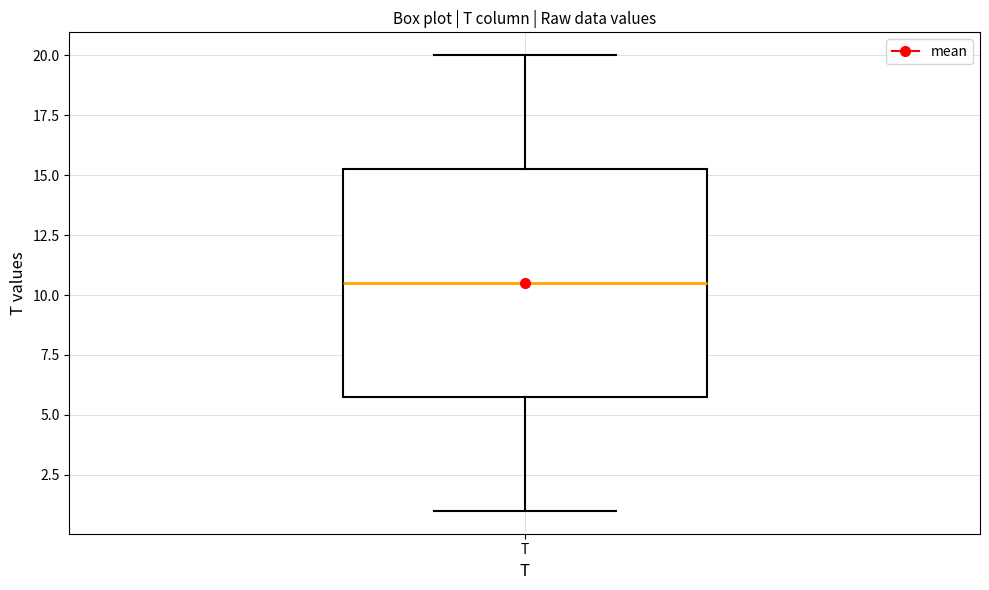

Transcribe this box plot: give where the median line is, the range the box spans, and where the two whiskers end, as read against the y-axis. The values are not printed on the chart, so give them approximately, as read against the axis.

median 10.5, box 6.0 to 15.5, whiskers 1.0 to 20.0